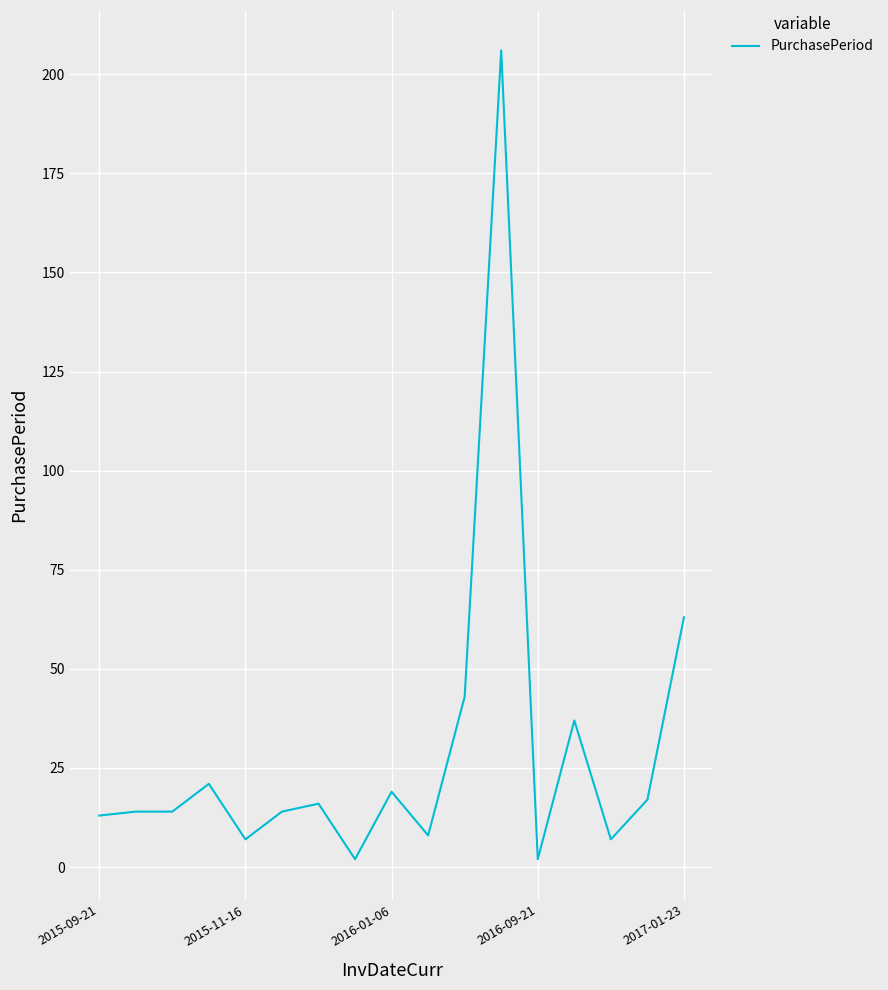

What is the difference between the maximum and minimum values?

204